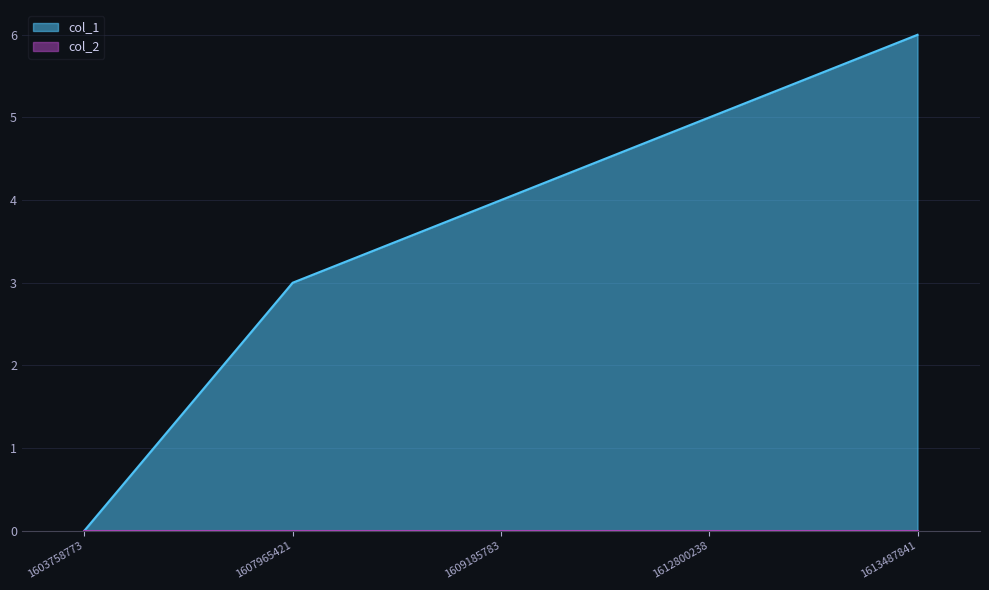

Reading left to right, extract all data points from this chart.

1603758773=0	1607965421=3	1609185783=4	1612800238=5	1613487841=6